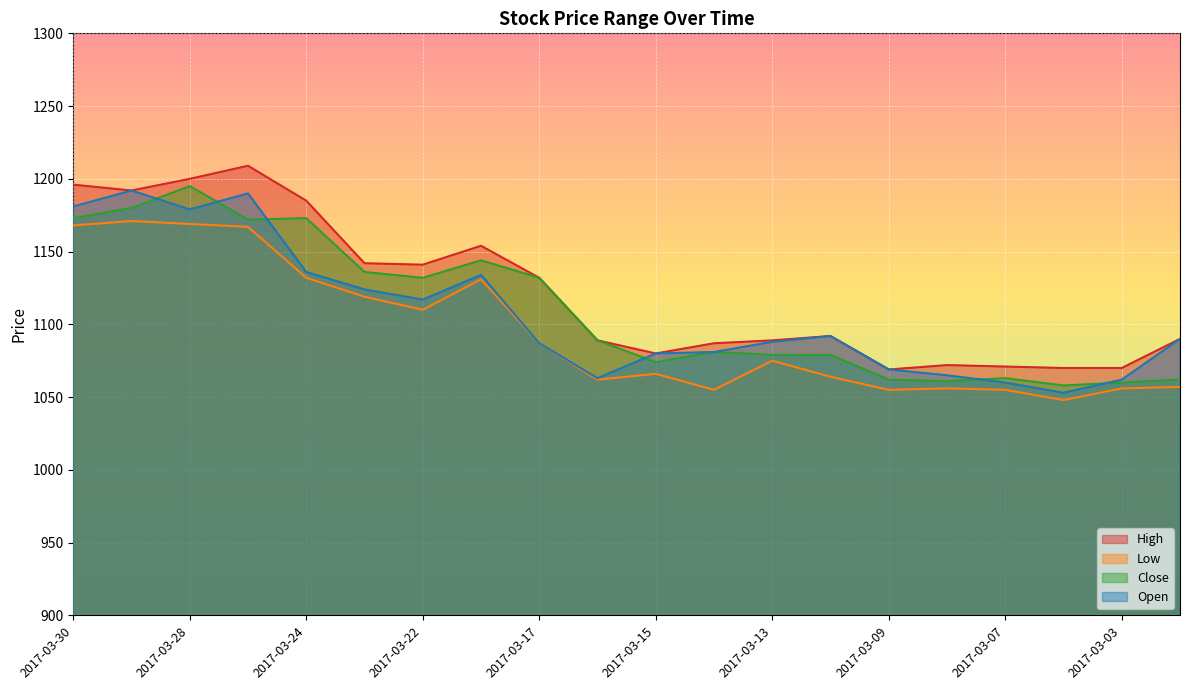

True or false: Close has a value of 1173 at 2017-03-30.

True